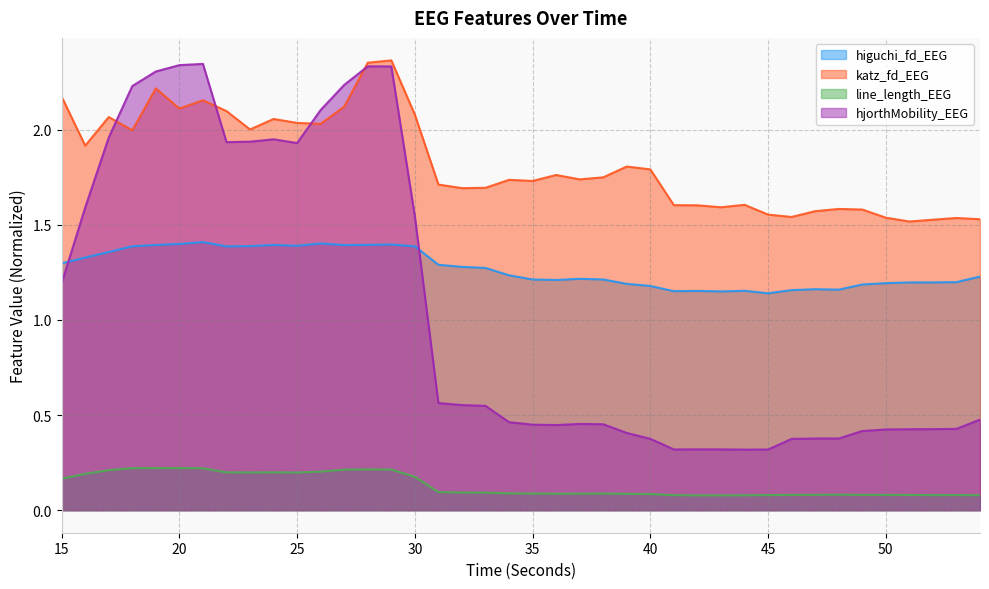

Is it true that higuchi_fd_EEG equals 1.9 at 51?

False